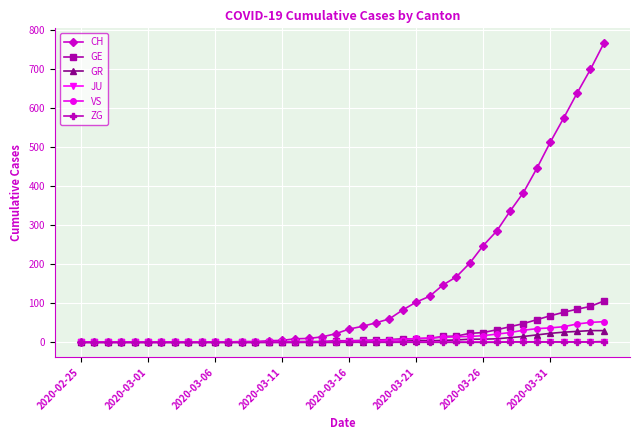

Which series has the widest spread of values?

CH